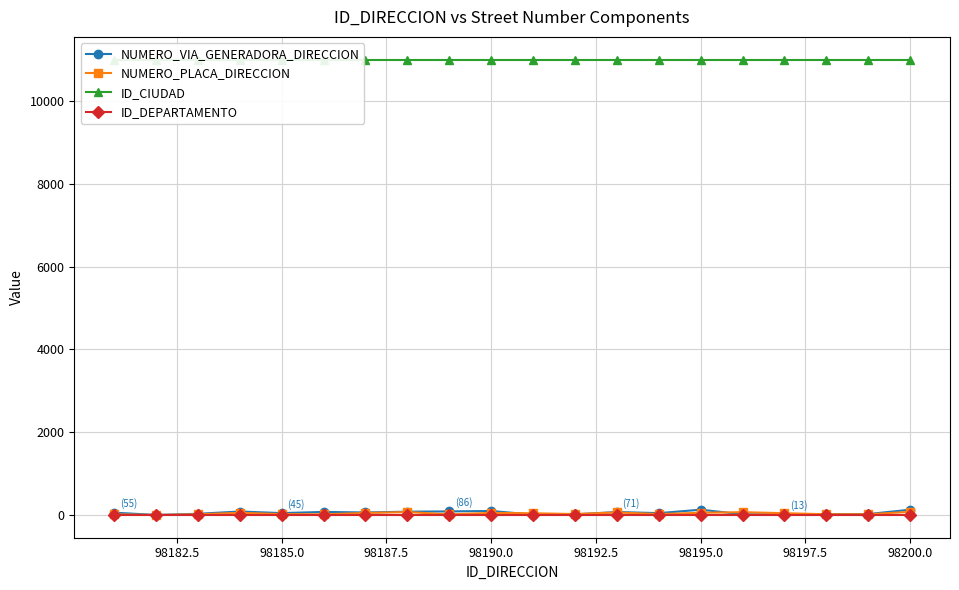

True or false: NUMERO_PLACA_DIRECCION has more than 0 points higher than both neighbors.

True